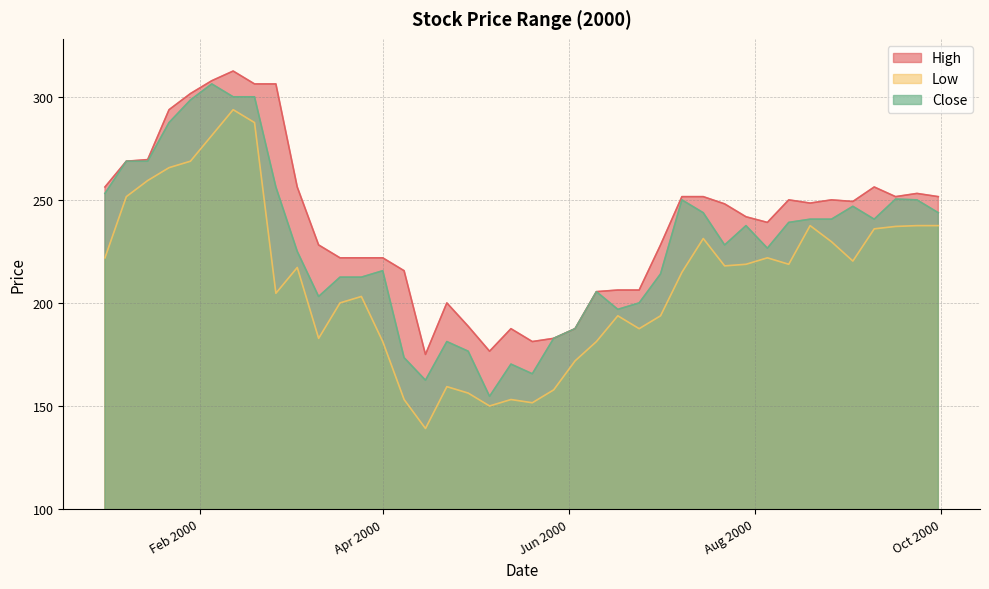

How many data points does each series have?

40